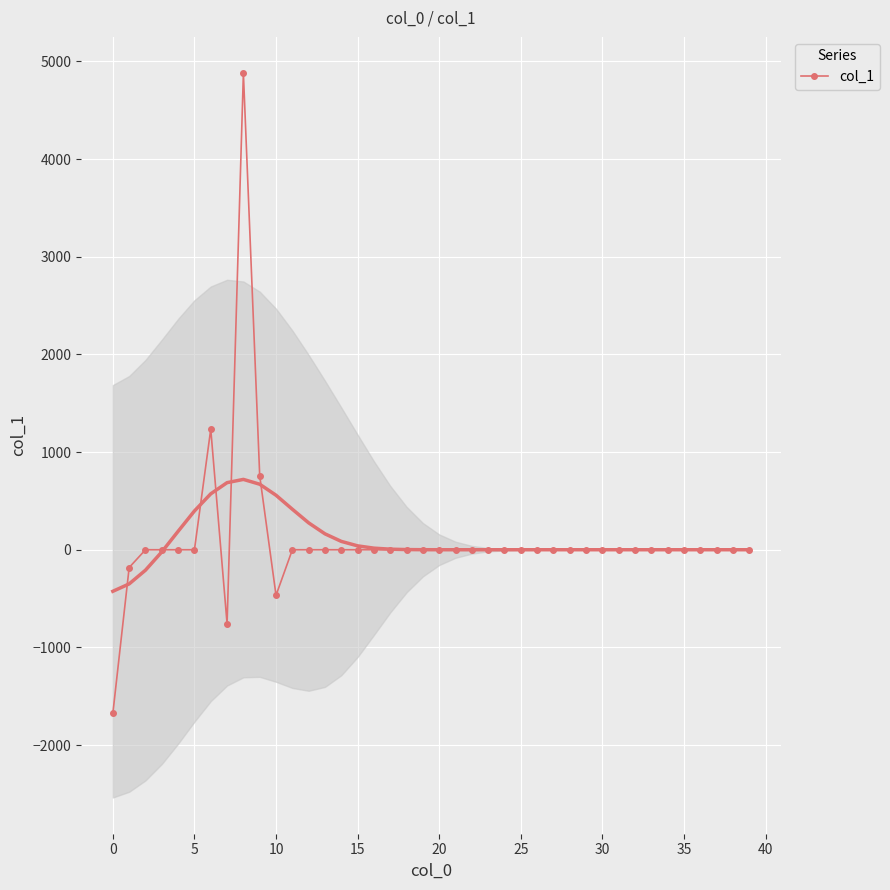

What is the highest value of the col_1 series?

4880.1